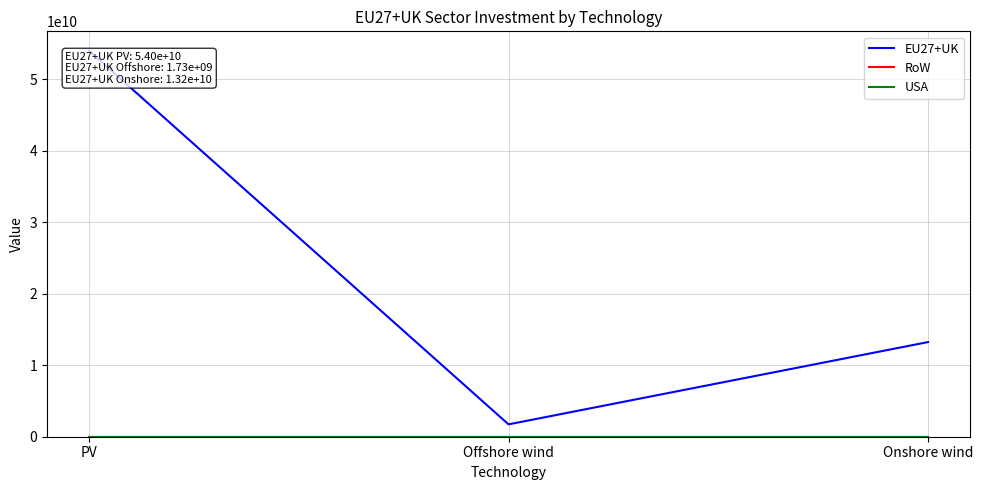

Does the chart have visible grid lines?

Yes